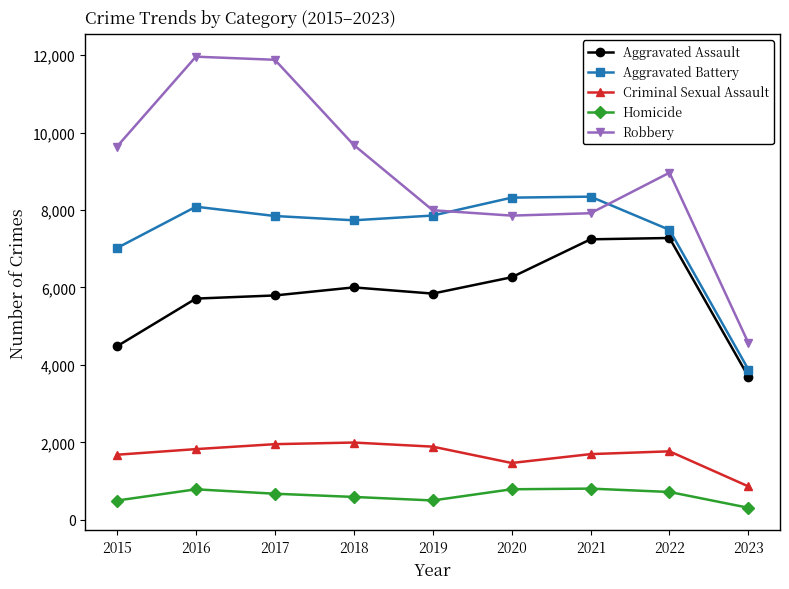

At 2019, list the series in order from largest to smallest.

Robbery, Aggravated Battery, Aggravated Assault, Criminal Sexual Assault, Homicide